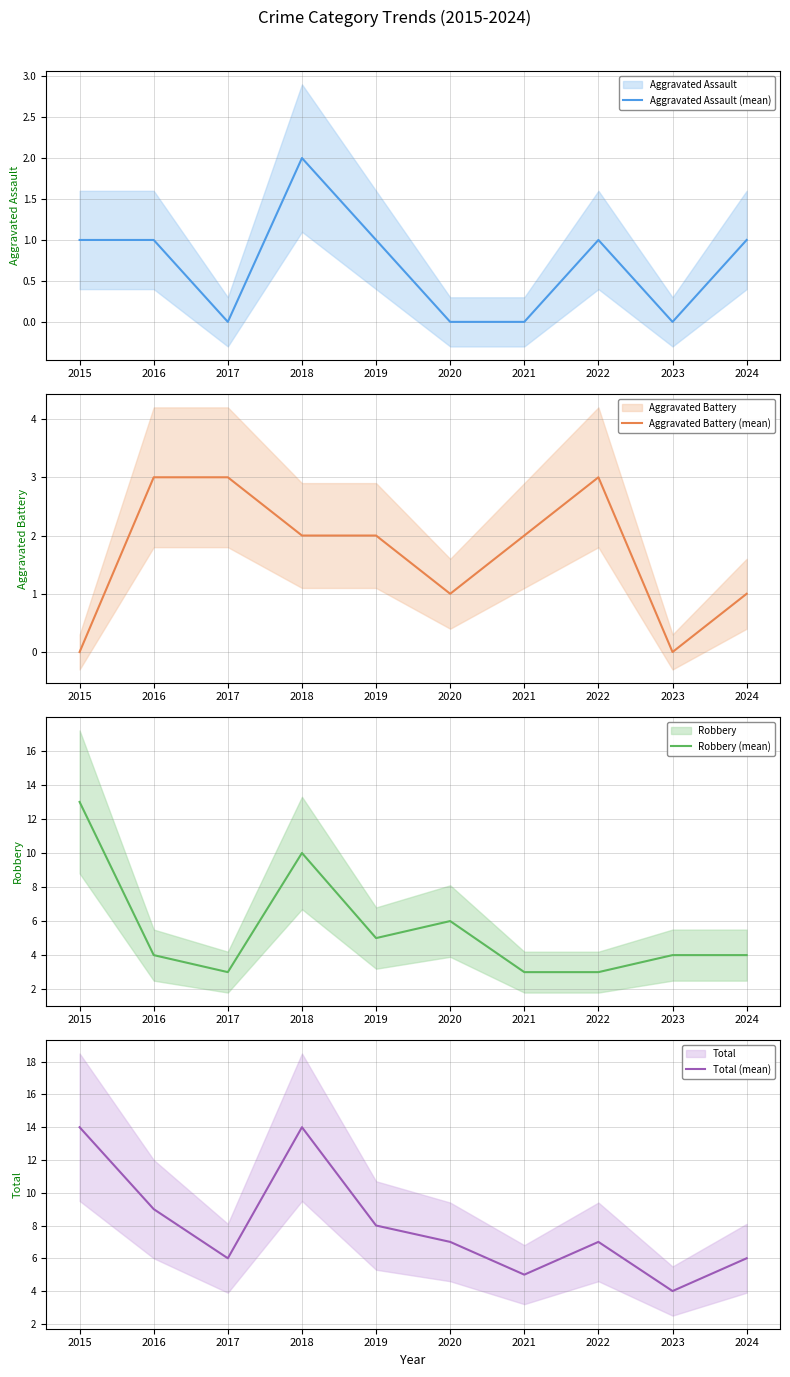

What is the spread (max minus min) of values at 2018?

12